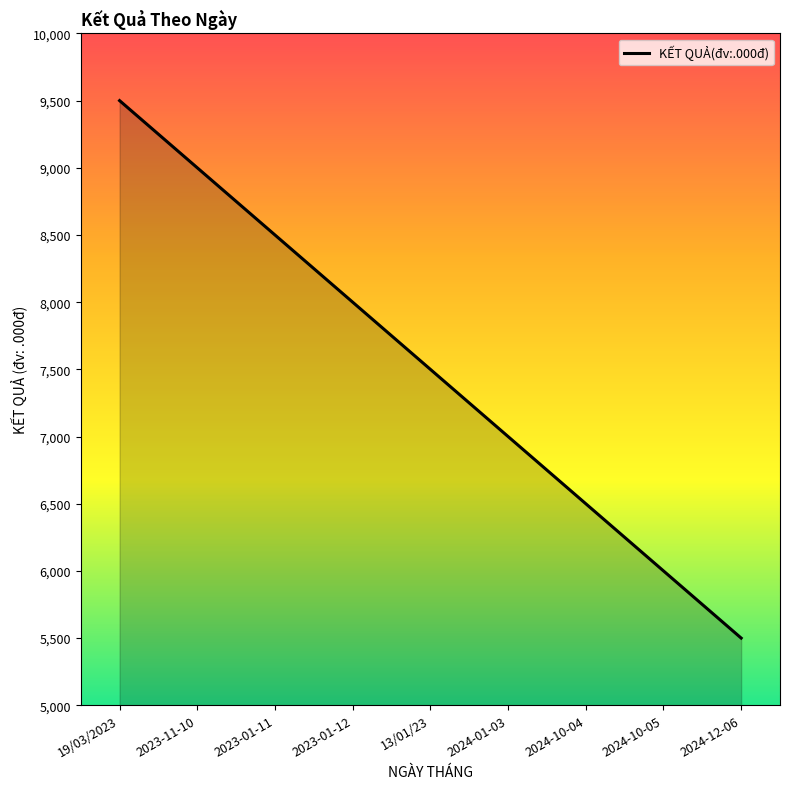

List the labels in order of value, largest first.

19/03/2023, 2023-11-10, 2023-01-11, 2023-01-12, 13/01/23, 2024-01-03, 2024-10-04, 2024-10-05, 2024-12-06